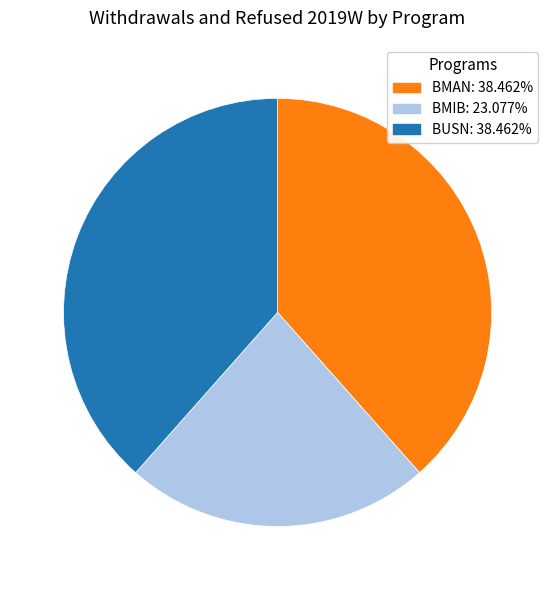

Between BUSN and BMIB, which is larger?

BUSN